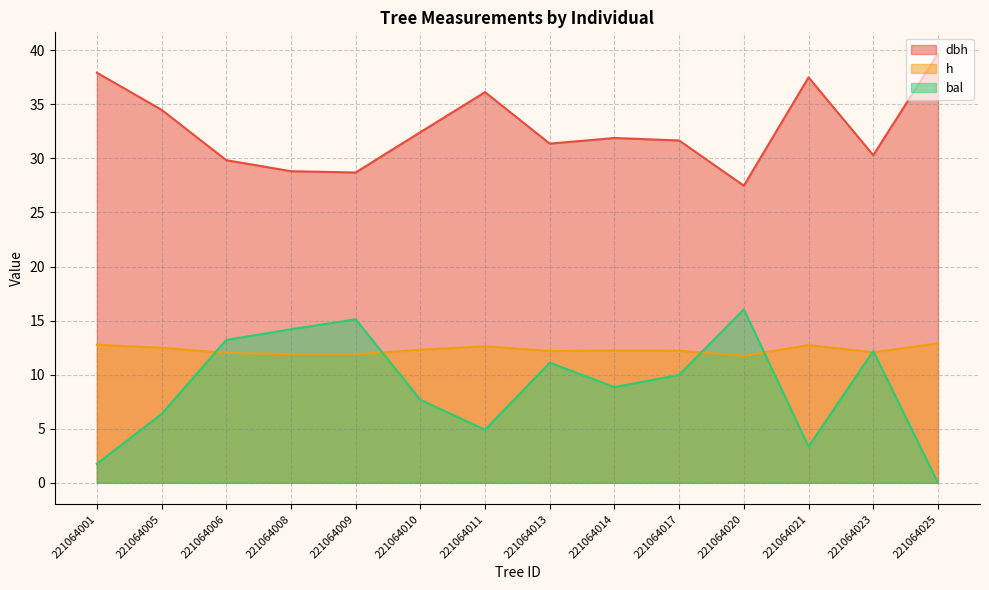

What is the greatest value displayed?

39.7